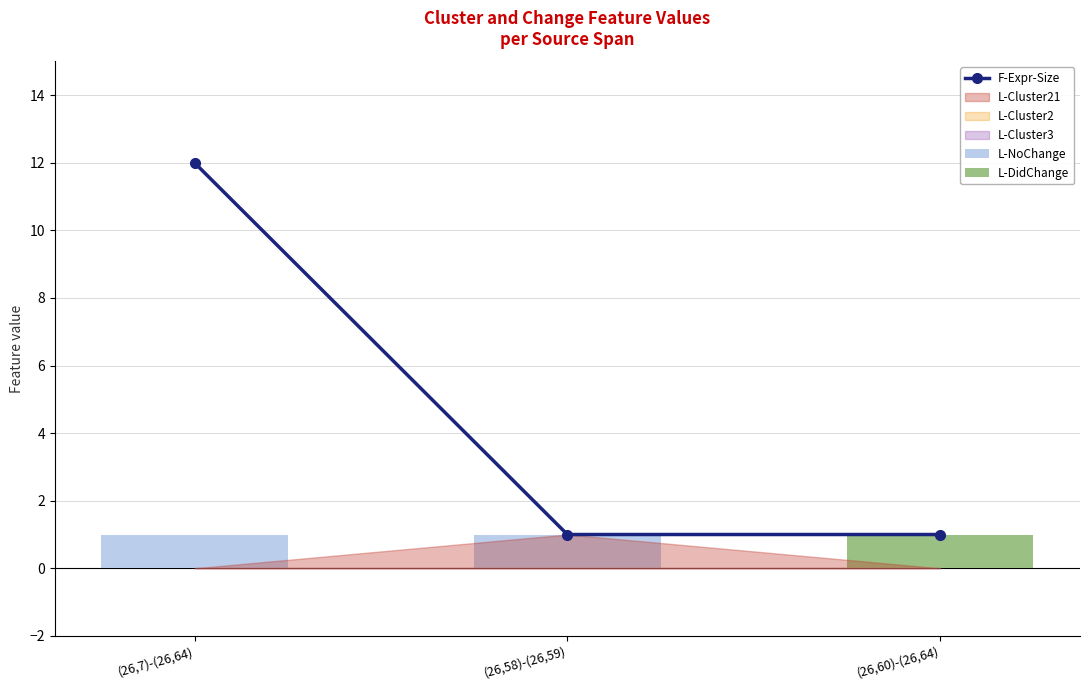

Which series has the largest total across all categories?

F-Expr-Size